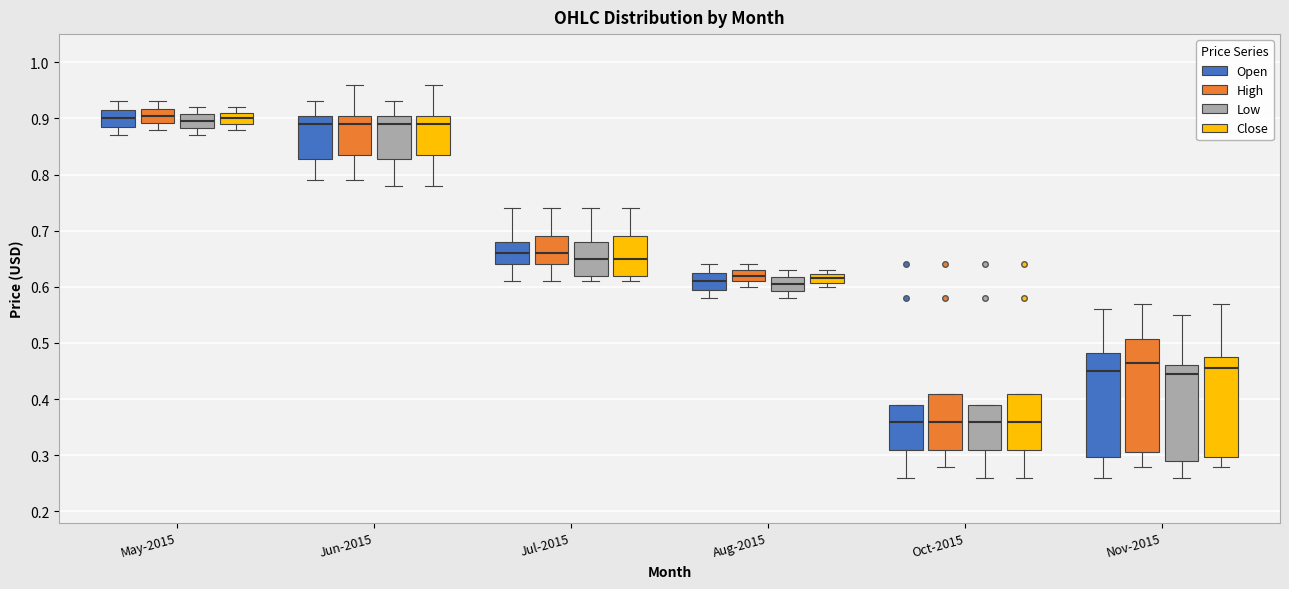

Comparing the boxes themselves (not the whiskers), which one is the tallest?

Nov-2015 (High)